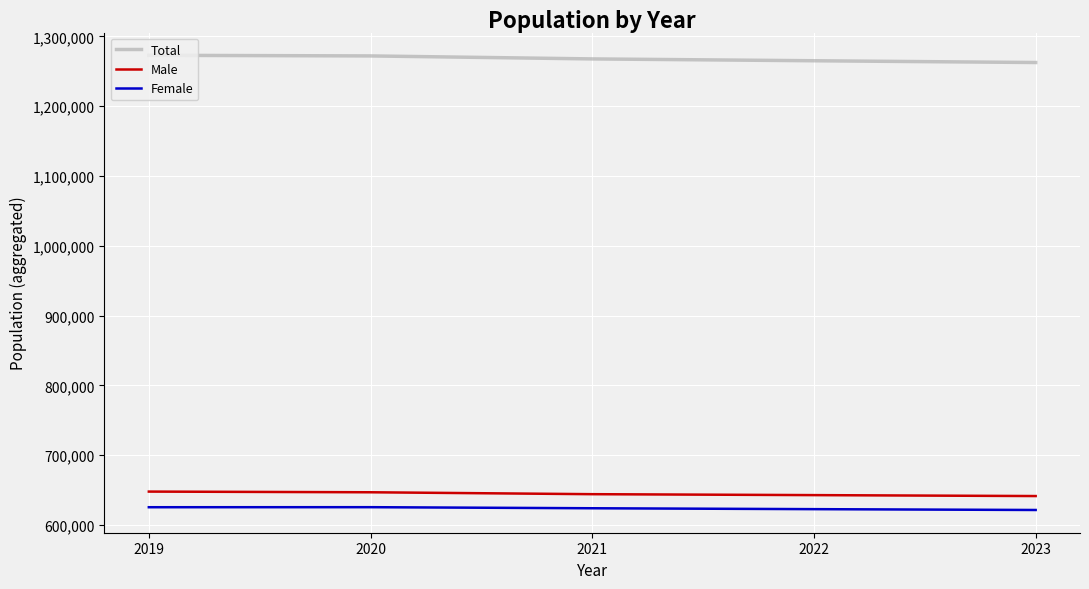

Is the value of Total at 2019 greater than the value of Male at 2022?

Yes